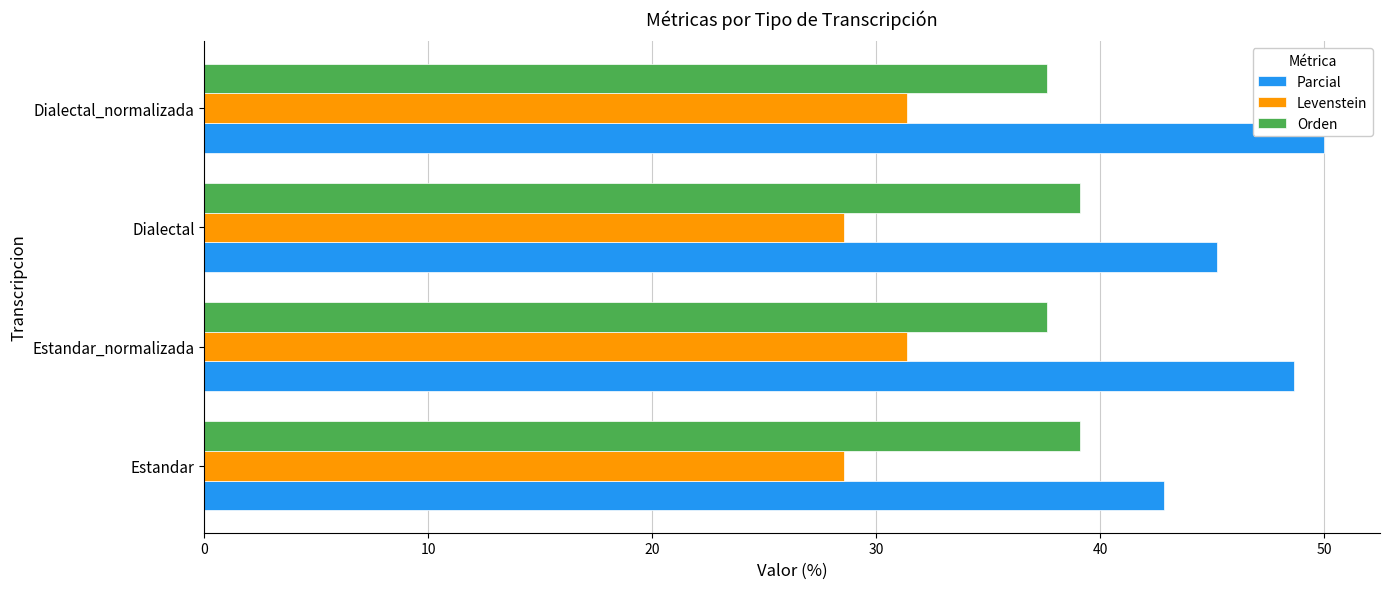

At which category does the chart reach its peak across all series?

Dialectal_normalizada